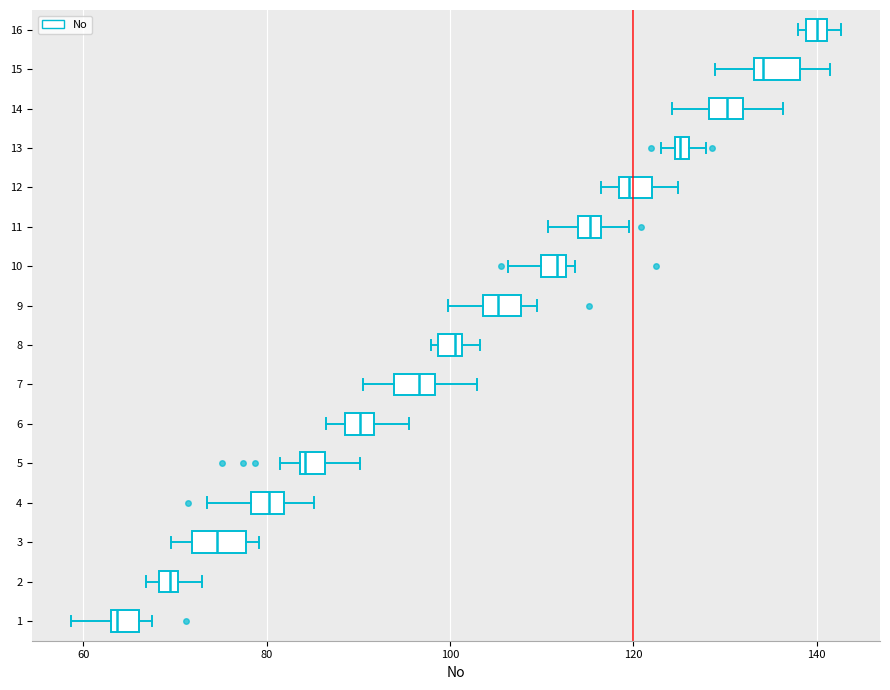

Which box has the furthest to the left median line?

1